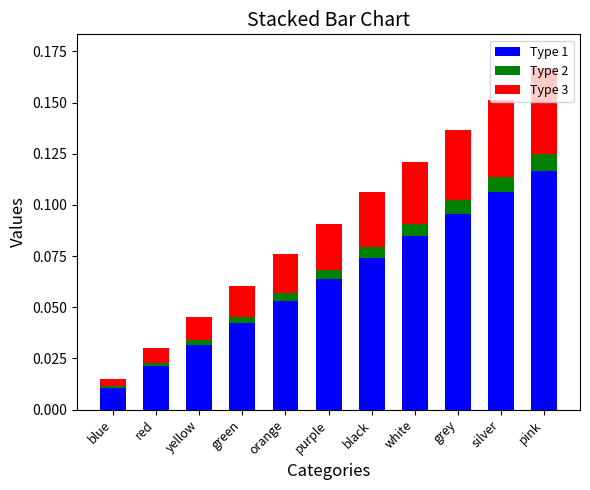

The value of Type 1 at green is 0.0. True or false?

True